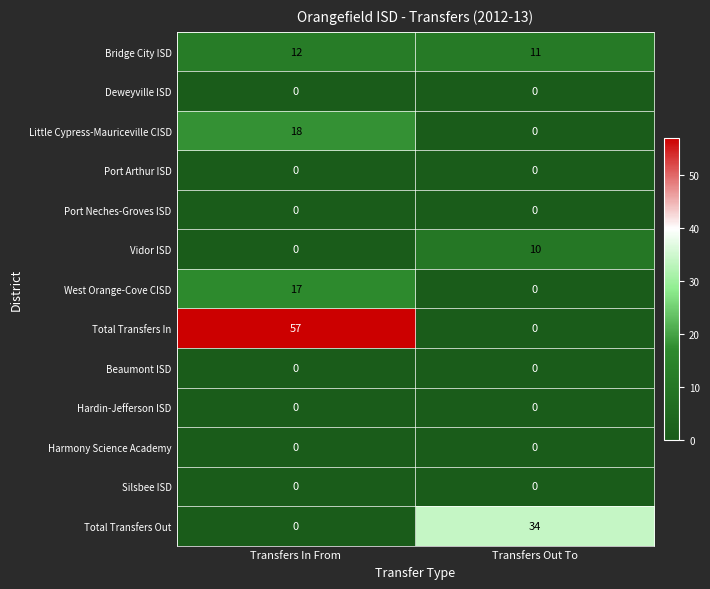

At which label does Total Transfers In reach its peak?

Transfers In From